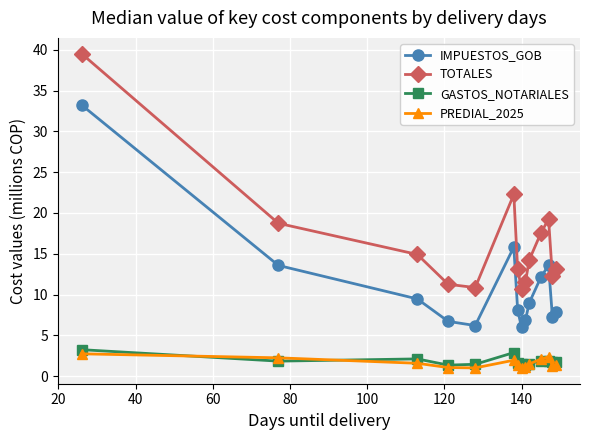

True or false: PREDIAL_2025 and TOTALES intersect in this chart.

False